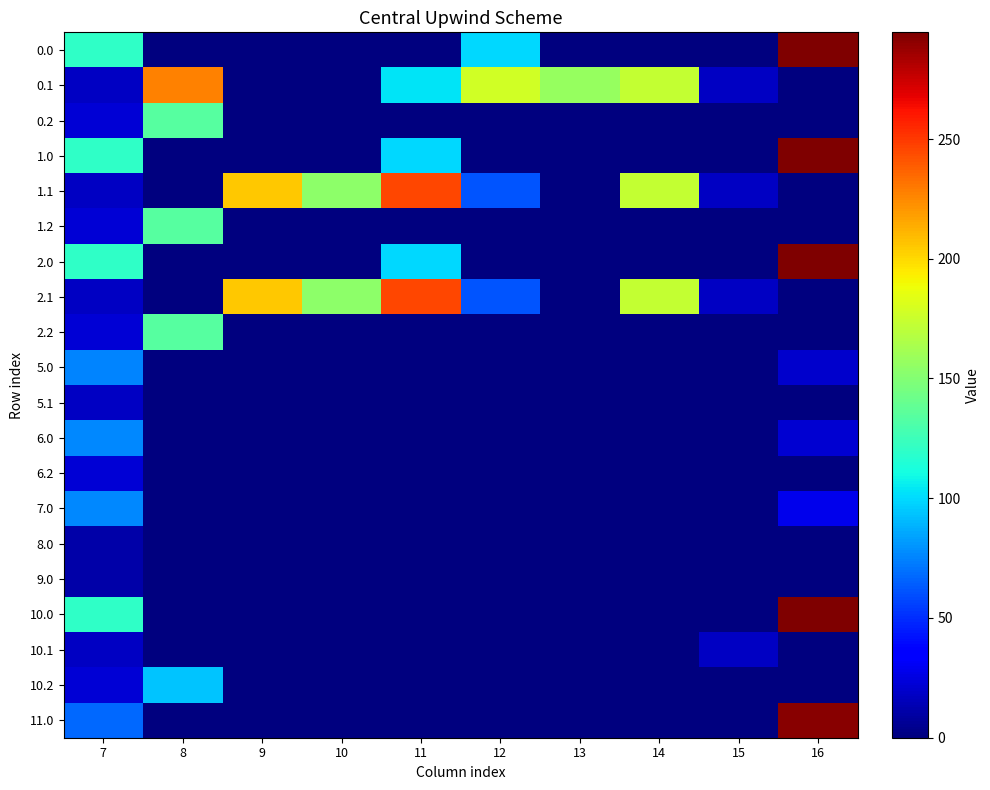

Reading right to left, transcribe all the data shown in this chart.

0.0: 16=294.5	15=0.0	14=0.0	13=0.0	12=99.4	11=0.0	10=0.0	9=0.0	8=0.0	7=120.6
0.1: 16=0.0	15=17.3	14=173.7	13=157.1	12=178.1	11=102.4	10=0.0	9=0.0	8=227.5	7=17.7
0.2: 16=0.0	15=0.0	14=0.0	13=0.0	12=0.0	11=0.0	10=0.0	9=0.0	8=134.2	7=22.3
1.0: 16=294.5	15=0.0	14=0.0	13=0.0	12=0.0	11=99.4	10=0.0	9=0.0	8=0.0	7=120.6
1.1: 16=0.0	15=17.3	14=173.7	13=0.0	12=61.0	11=245.2	10=153.1	9=205.9	8=0.0	7=17.7
1.2: 16=0.0	15=0.0	14=0.0	13=0.0	12=0.0	11=0.0	10=0.0	9=0.0	8=134.2	7=22.3
2.0: 16=294.5	15=0.0	14=0.0	13=0.0	12=0.0	11=99.4	10=0.0	9=0.0	8=0.0	7=120.6
2.1: 16=0.0	15=17.3	14=173.7	13=0.0	12=61.0	11=245.2	10=153.1	9=205.9	8=0.0	7=17.7
2.2: 16=0.0	15=0.0	14=0.0	13=0.0	12=0.0	11=0.0	10=0.0	9=0.0	8=134.2	7=22.3
5.0: 16=19.6	15=0.0	14=0.0	13=0.0	12=0.0	11=0.0	10=0.0	9=0.0	8=0.0	7=75.4
5.1: 16=0.0	15=0.0	14=0.0	13=0.0	12=0.0	11=0.0	10=0.0	9=0.0	8=0.0	7=17.7
6.0: 16=21.2	15=0.0	14=0.0	13=0.0	12=0.0	11=0.0	10=0.0	9=0.0	8=0.0	7=76.4
6.2: 16=0.0	15=0.0	14=0.0	13=0.0	12=0.0	11=0.0	10=0.0	9=0.0	8=0.0	7=22.3
7.0: 16=28.0	15=0.0	14=0.0	13=0.0	12=0.0	11=0.0	10=0.0	9=0.0	8=0.0	7=76.4
8.0: 16=0.0	15=0.0	14=0.0	13=0.0	12=0.0	11=0.0	10=0.0	9=0.0	8=0.0	7=11.2
9.0: 16=0.0	15=0.0	14=0.0	13=0.0	12=0.0	11=0.0	10=0.0	9=0.0	8=0.0	7=11.2
10.0: 16=294.5	15=0.0	14=0.0	13=0.0	12=0.0	11=0.0	10=0.0	9=0.0	8=0.0	7=120.6
10.1: 16=0.0	15=17.3	14=0.0	13=0.0	12=0.0	11=0.0	10=0.0	9=0.0	8=0.0	7=17.7
10.2: 16=0.0	15=0.0	14=0.0	13=0.0	12=0.0	11=0.0	10=0.0	9=0.0	8=94.2	7=22.3
11.0: 16=291.6	15=0.0	14=0.0	13=0.0	12=0.0	11=0.0	10=0.0	9=0.0	8=0.0	7=67.4